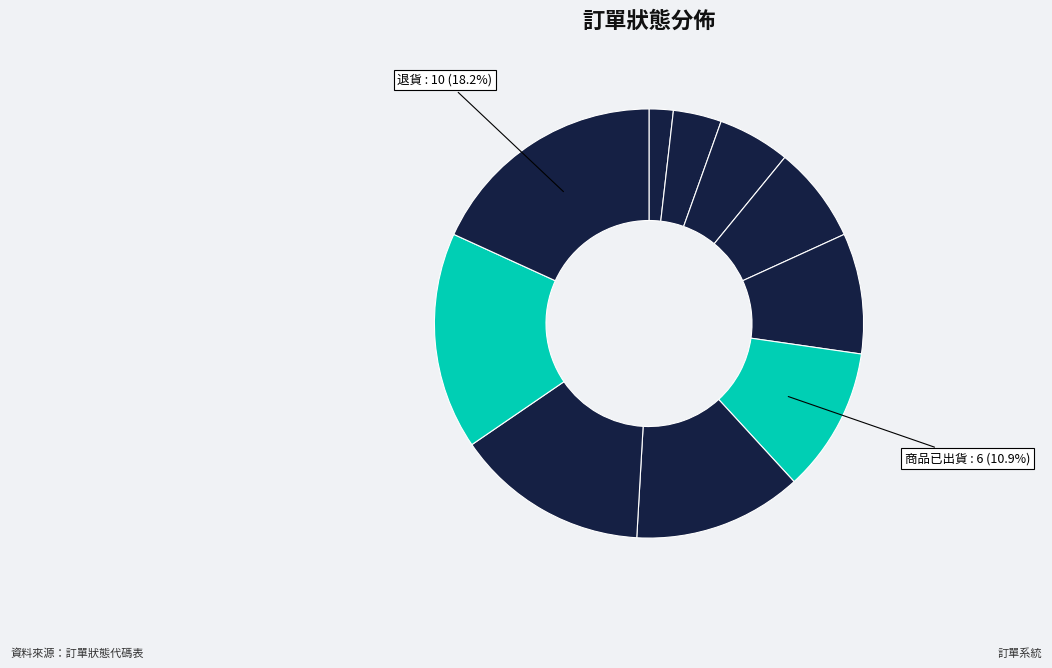

What is the smallest slice in the pie chart?

賣家待確認